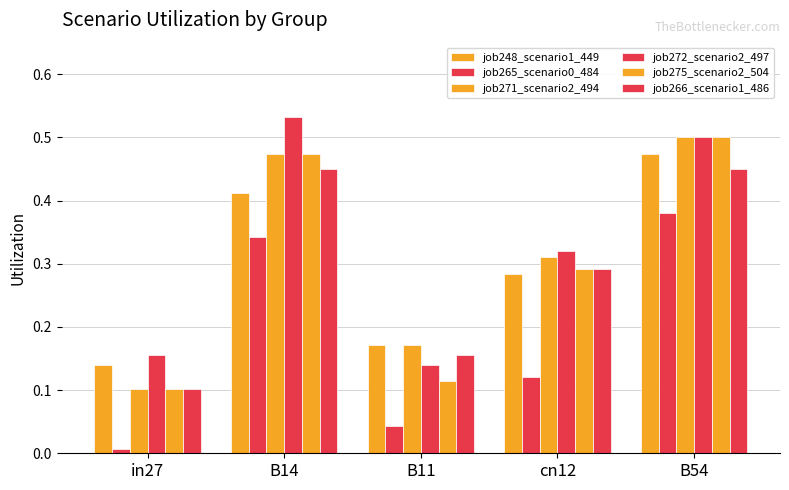

What is the value of the job248_scenario1_449 bar at the 5th from the left?

0.5